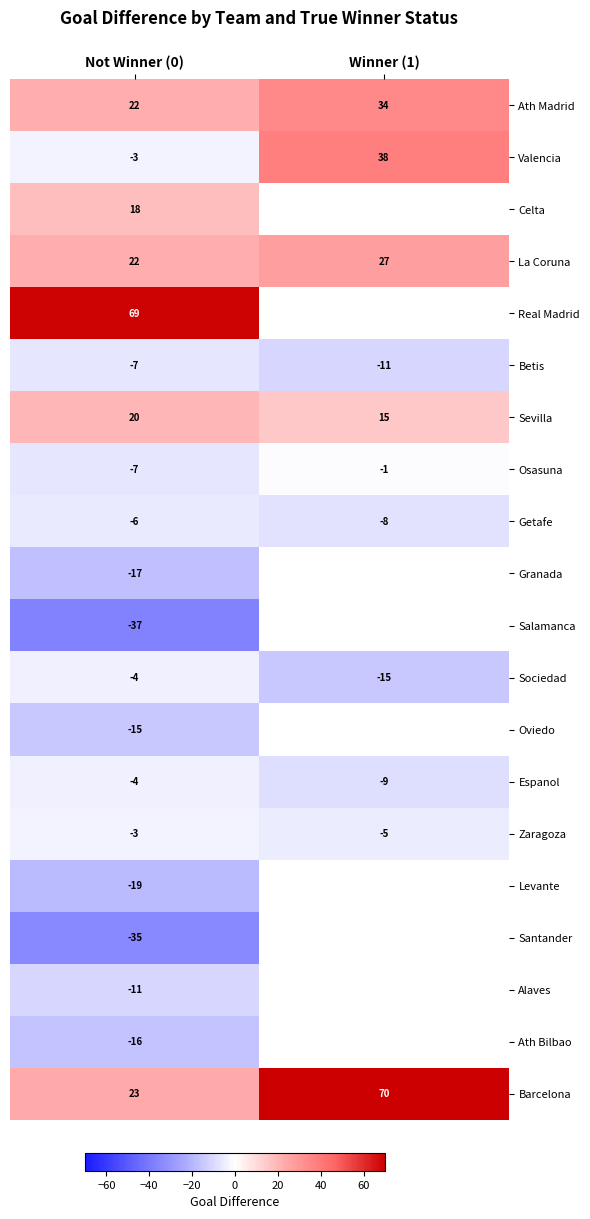

Is it true that Espanol equals -2 at Not Winner (0)?

False